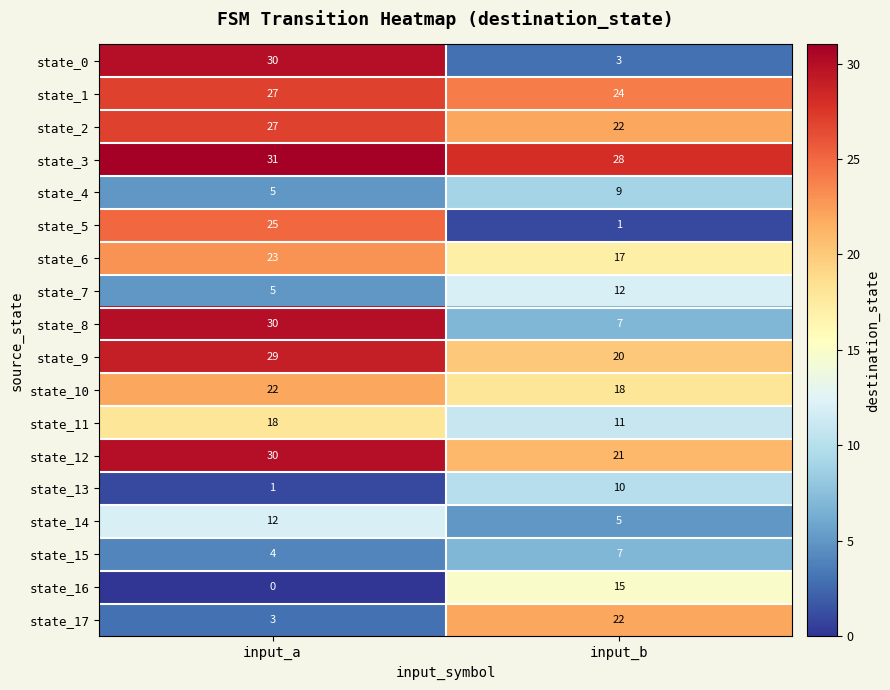

What is the approximate value of state_7 at input_a?

5